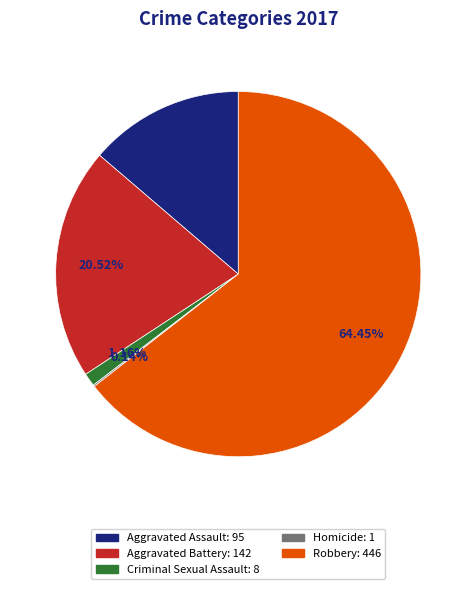

Which slice is the largest?

Robbery